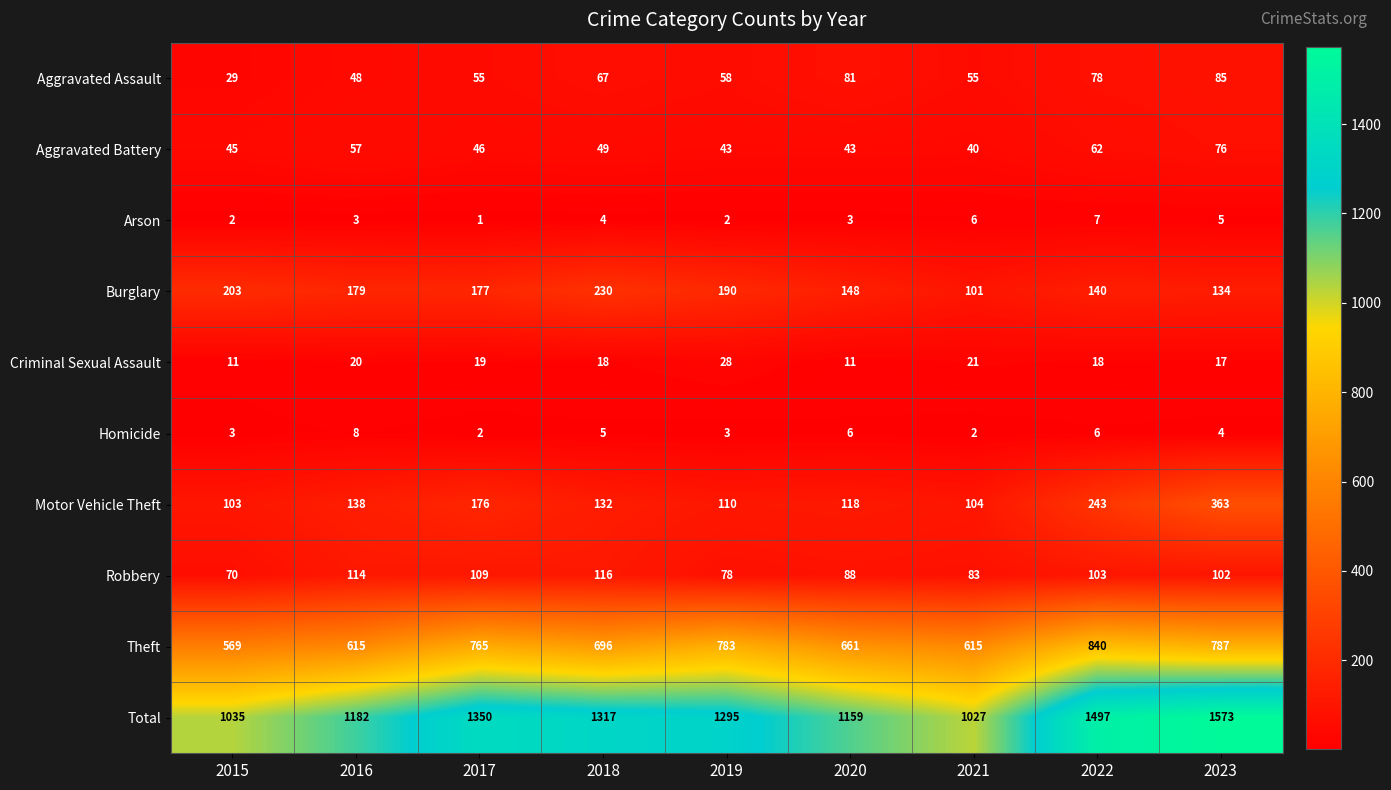

Which series has the widest spread of values?

Total